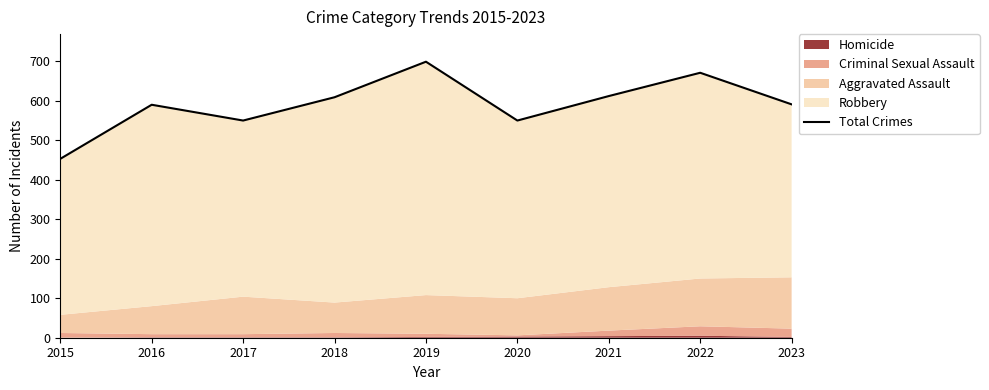

Where does the data first go above 591?

2018